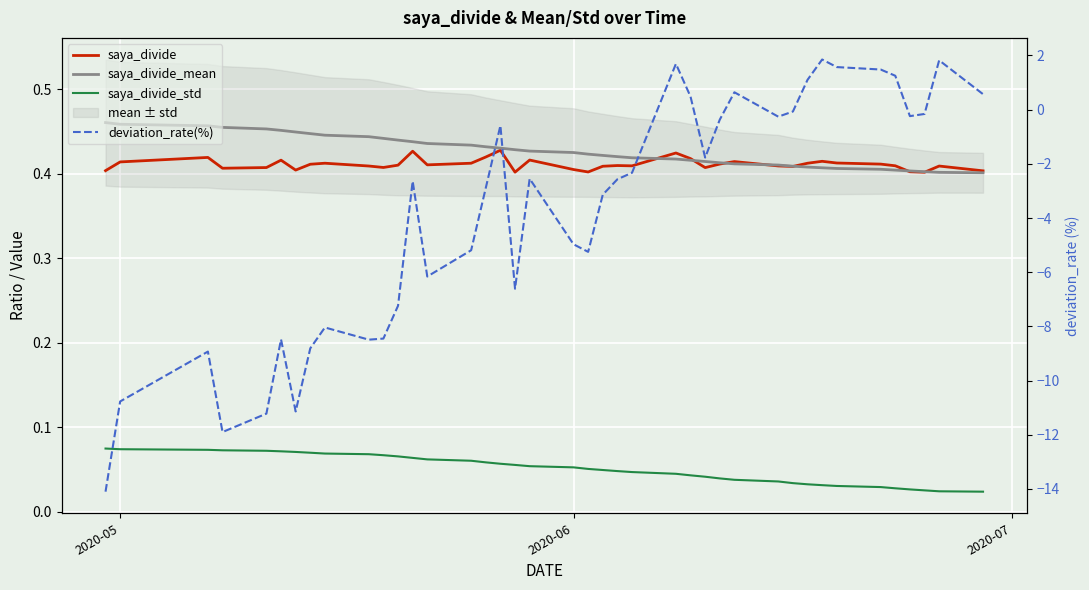

True or false: saya_divide_mean has a value of 0.3 at 34.

False